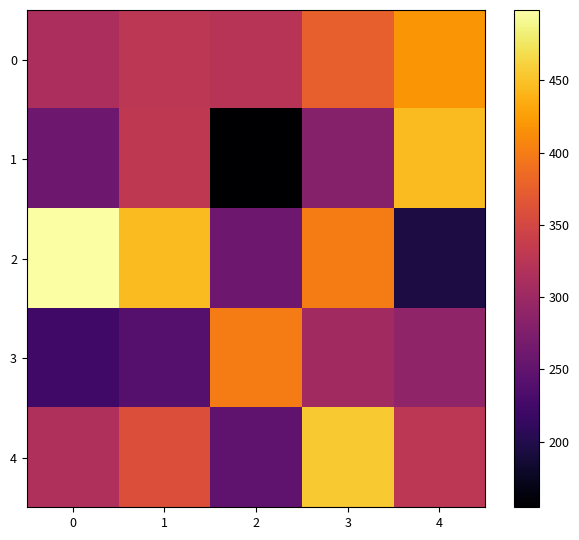

Reading right to left, what are all the values shown in this chart?

0: 4=418.3	3=375.2	2=322.7	1=327.3	0=312.9
1: 4=445.0	3=280.0	2=154.7	1=330.0	0=260.5
2: 4=195.0	3=400.0	2=260.4	1=445.0	0=498.6
3: 4=290.0	3=304.6	2=400.0	1=240.0	0=223.8
4: 4=327.7	3=455.0	2=250.0	1=360.0	0=316.2